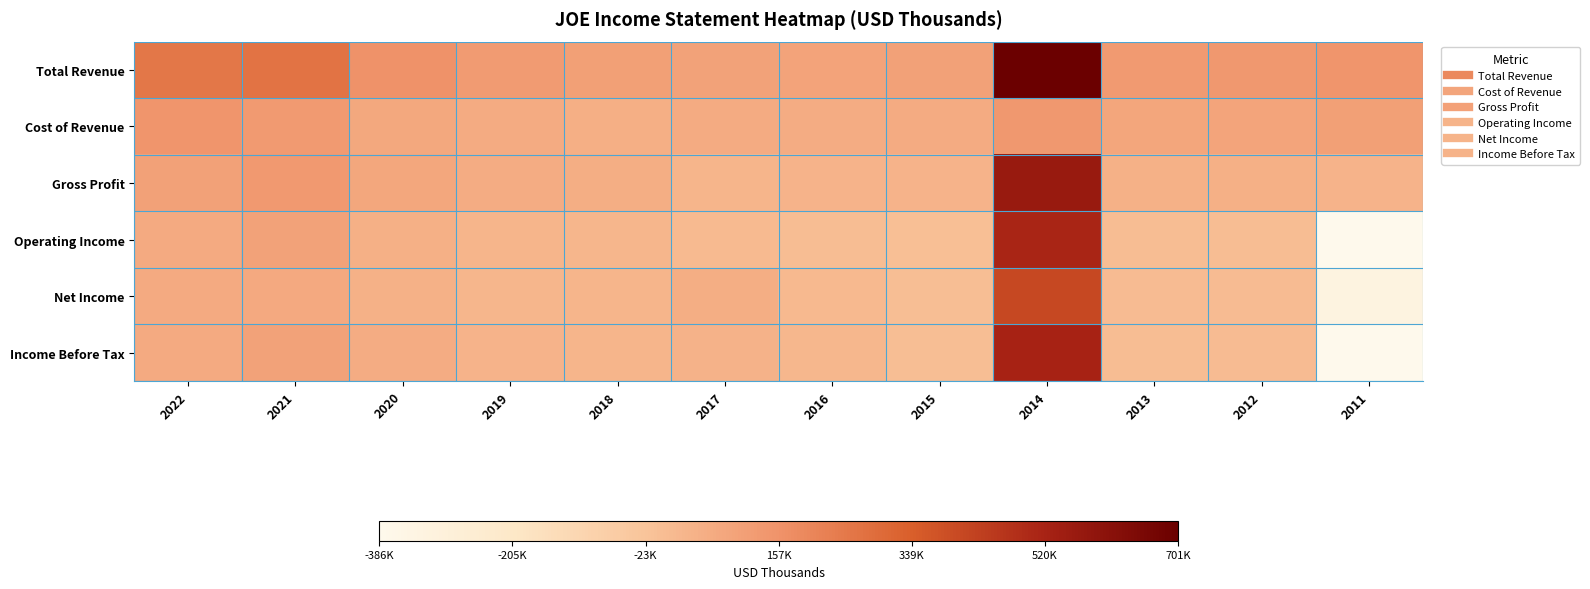

Which category has the highest value across all series?

2014